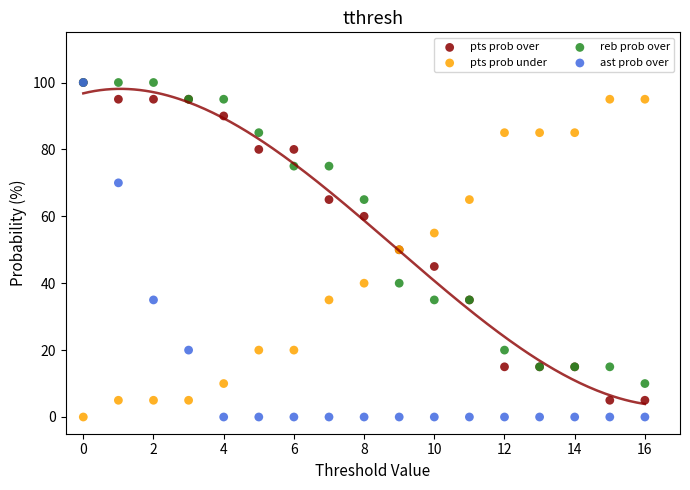

What are all the series names shown in the legend?

pts prob over, pts prob under, reb prob over, ast prob over